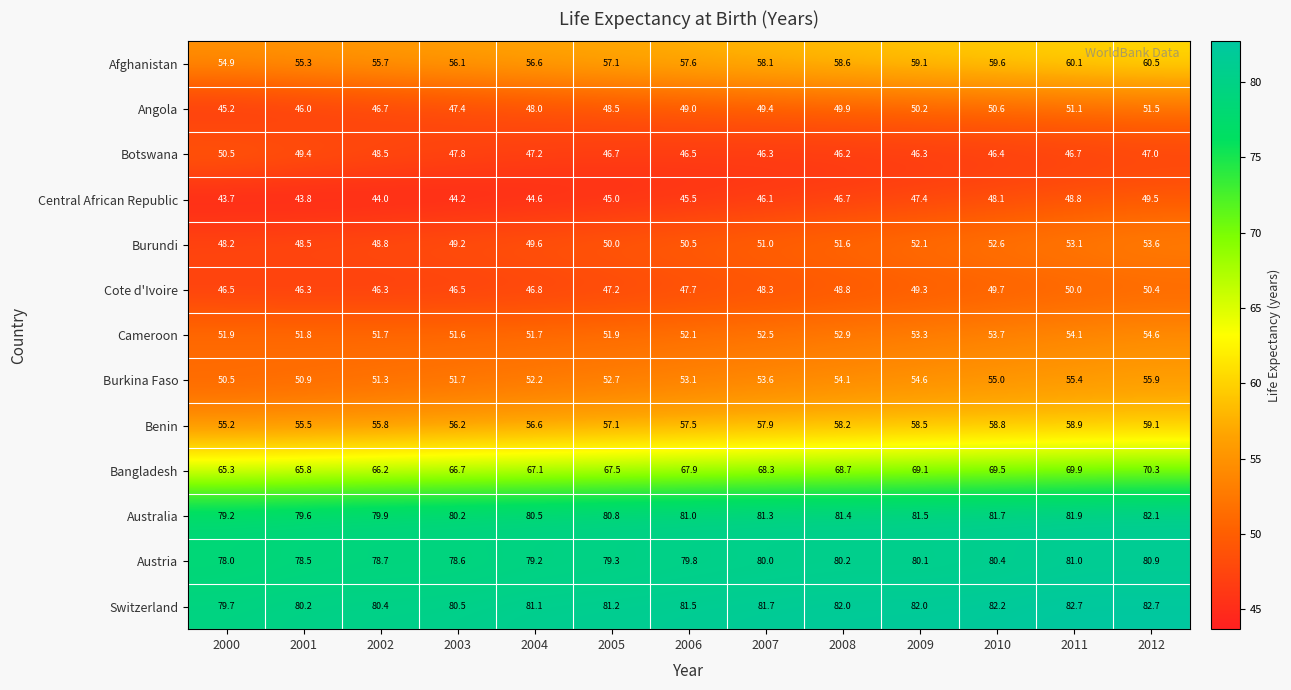

Where is Bangladesh nearest to the value 67?

2004